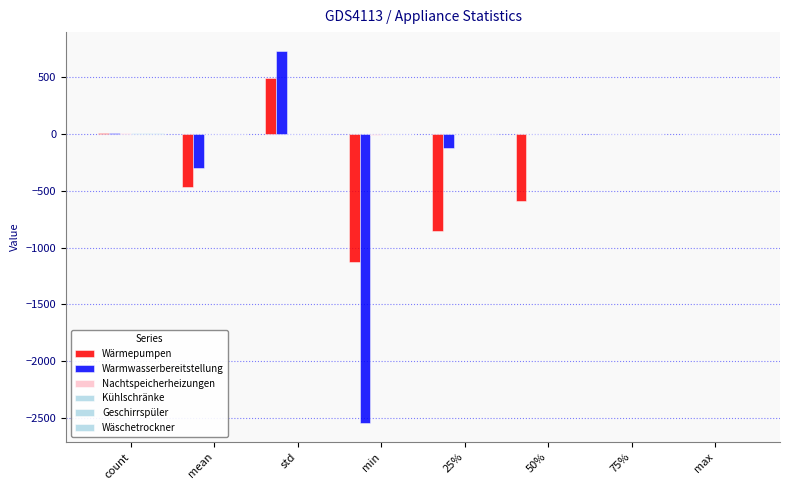

How many data points does each series have?

8